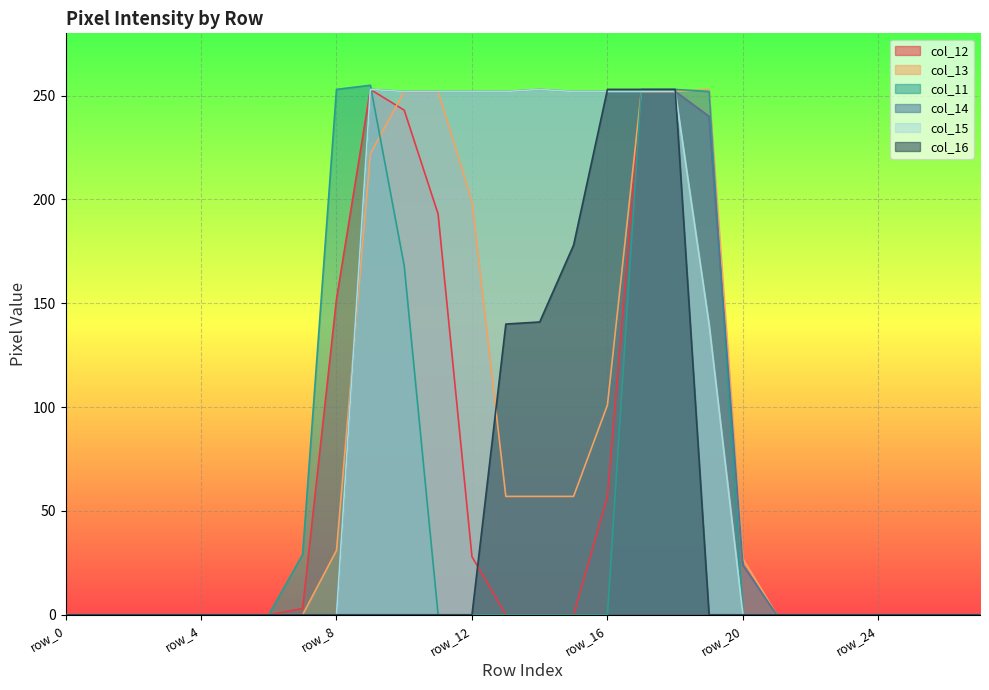

How many interior local peaks does the col_12 series have?

1